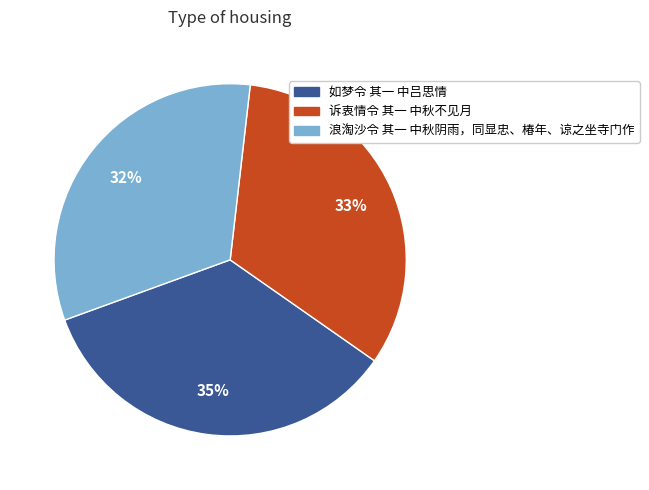

Is there a majority slice in this chart?

No